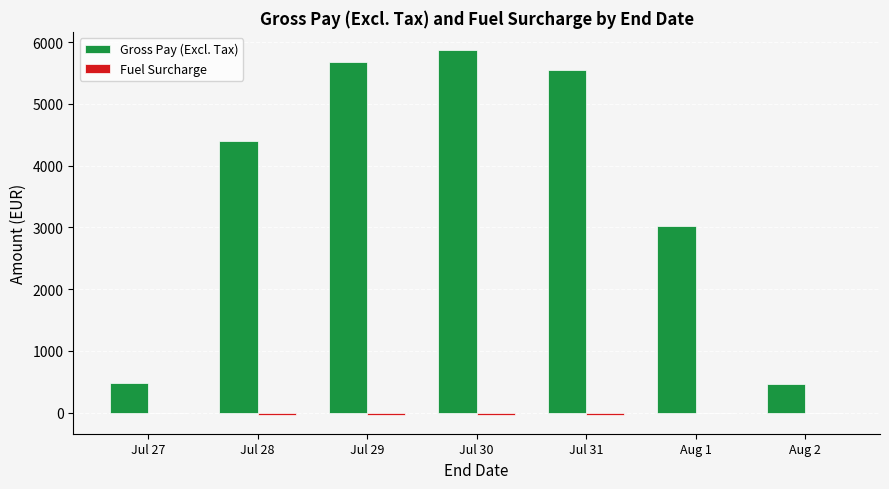

The value of Gross Pay (Excl. Tax) at Jul 30 is 5870.4. True or false?

True